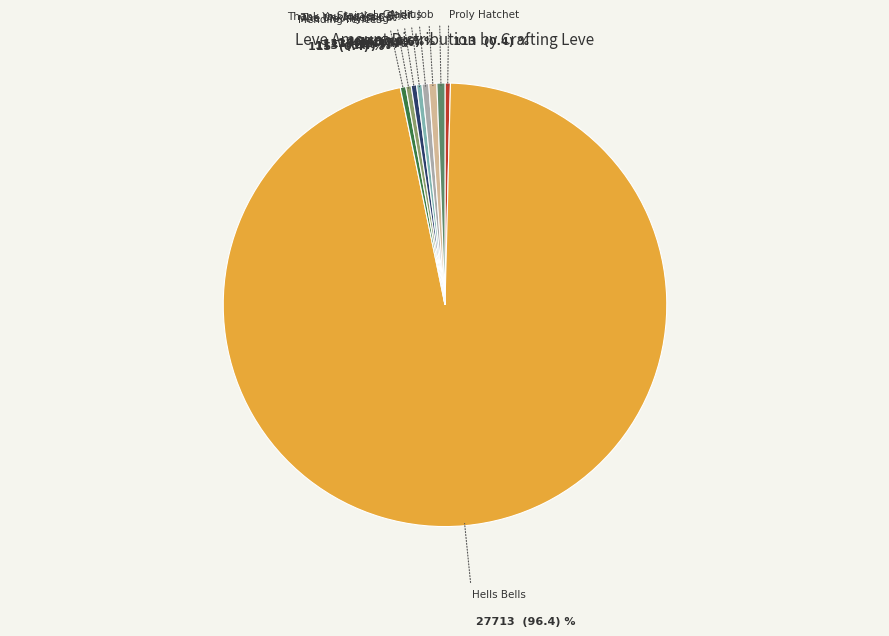

Is there any slice that represents more than half of the pie?

Yes